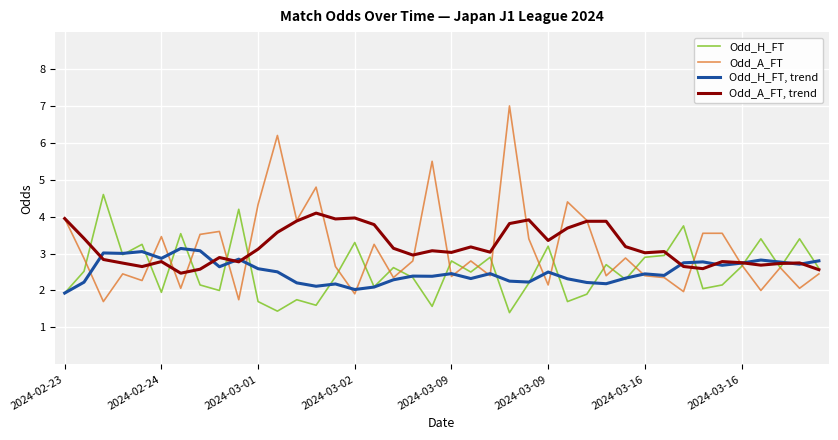

Rank the series by their maximum value, from lowest to highest.

Odd_H_FT, trend, Odd_A_FT, trend, Odd_H_FT, Odd_A_FT